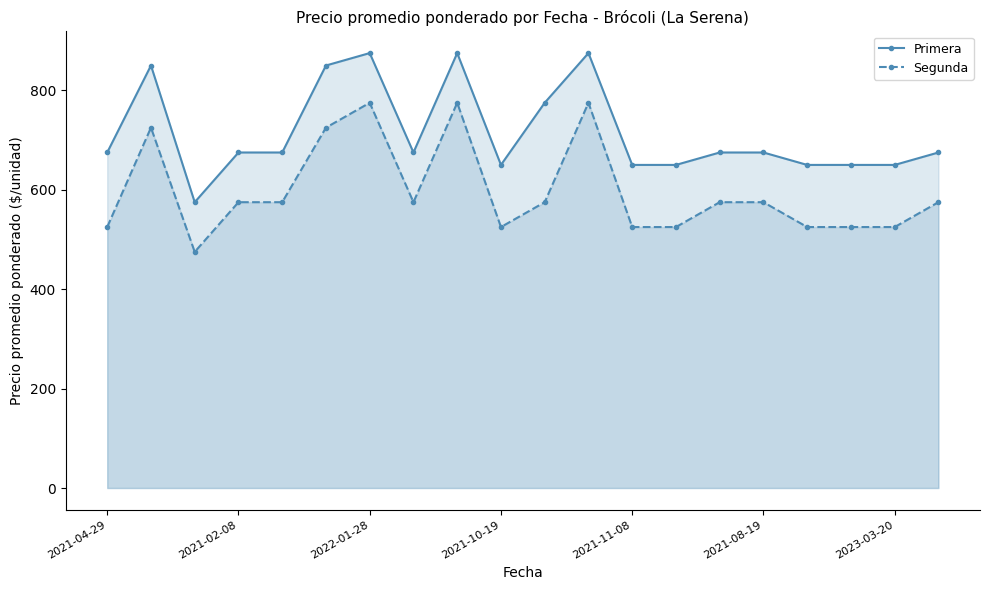

What is the sum of the Primera values at 2021-04-29 and 2021-02-08?

1350